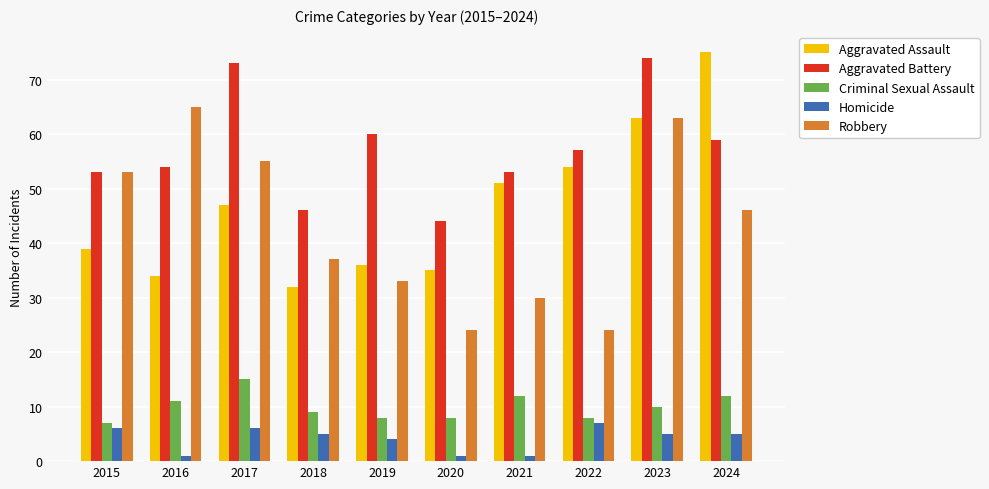

What is the approximate value of Criminal Sexual Assault at 2015?

7